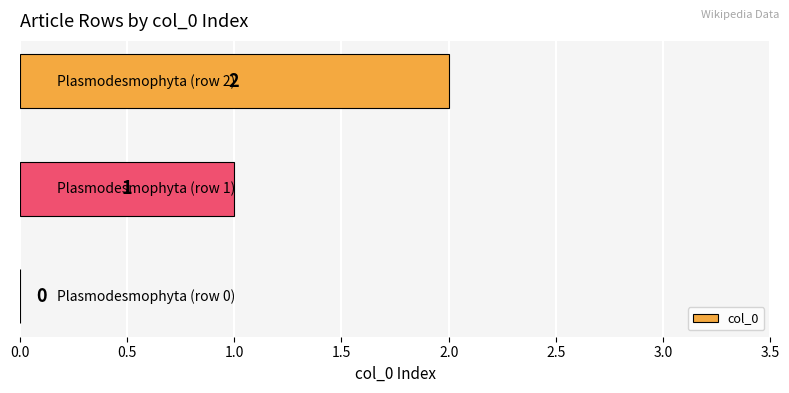

How many values are between 0 and 2?

3